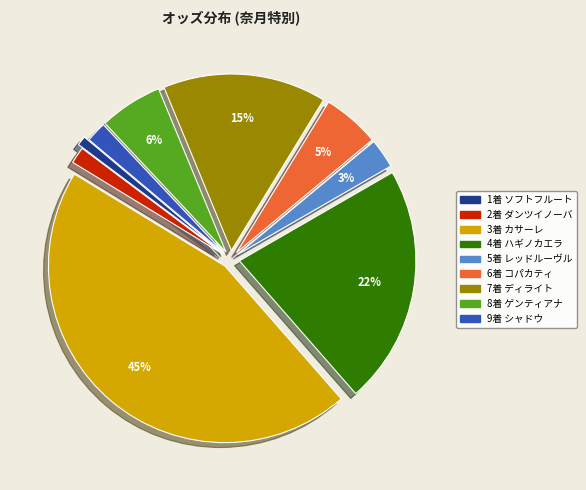

Rank the categories by value from highest to lowest.

カサーレ, ハギノカエラ, ディライトプロミス, ゲンティアナ, コパカティ, レッドルーヴル, シャドウアイランド, ダンツイノーバ, ソフトフルート